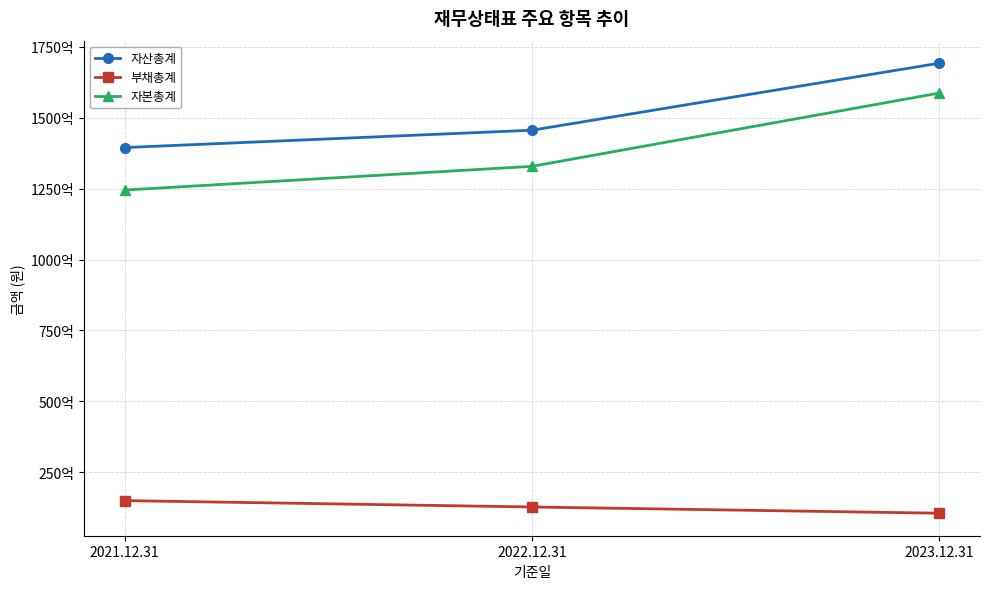

Reading left to right, extract all data points from this chart.

자산총계: 2021.12.31=139482862166	2022.12.31=145602337751	2023.12.31=169245887588
부채총계: 2021.12.31=14986233405	2022.12.31=12741141344	2023.12.31=10539940540
자본총계: 2021.12.31=124496628761	2022.12.31=132861196407	2023.12.31=158705947048